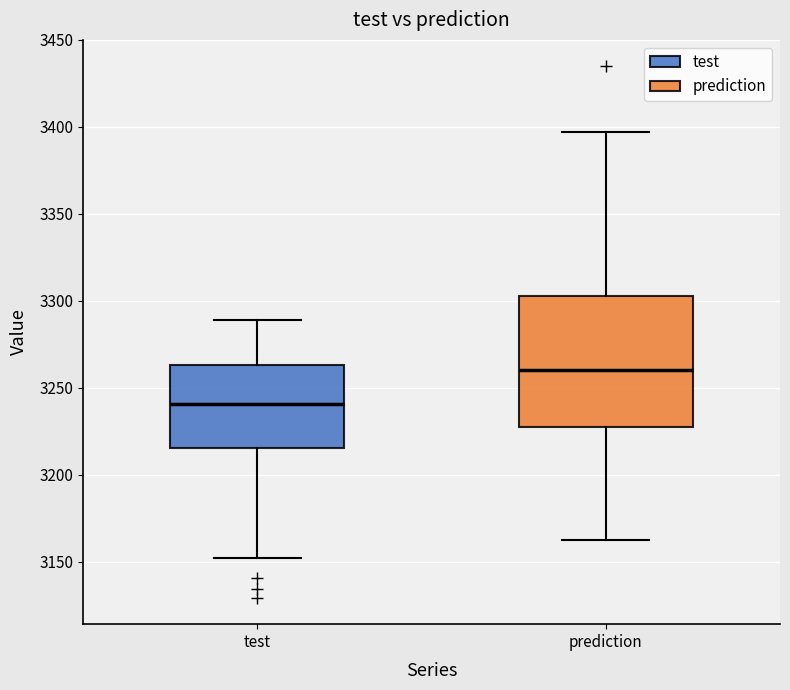

Where does the upper whisker of the box for test end on the y-axis? The values are not printed on the chart, so give them approximately, as read against the axis.

3290